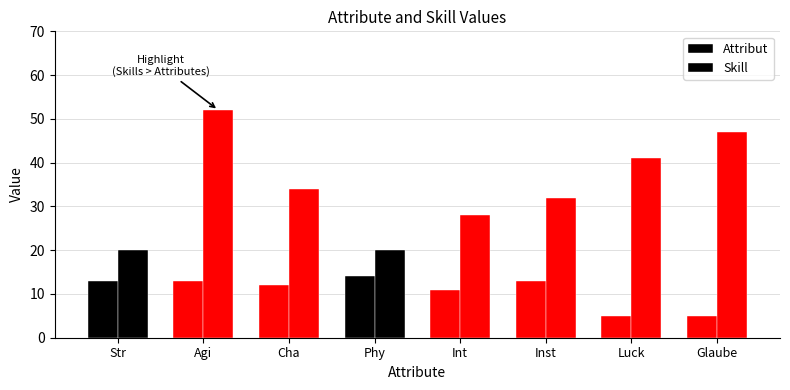

Where is Skill nearest to the value 36?

Cha